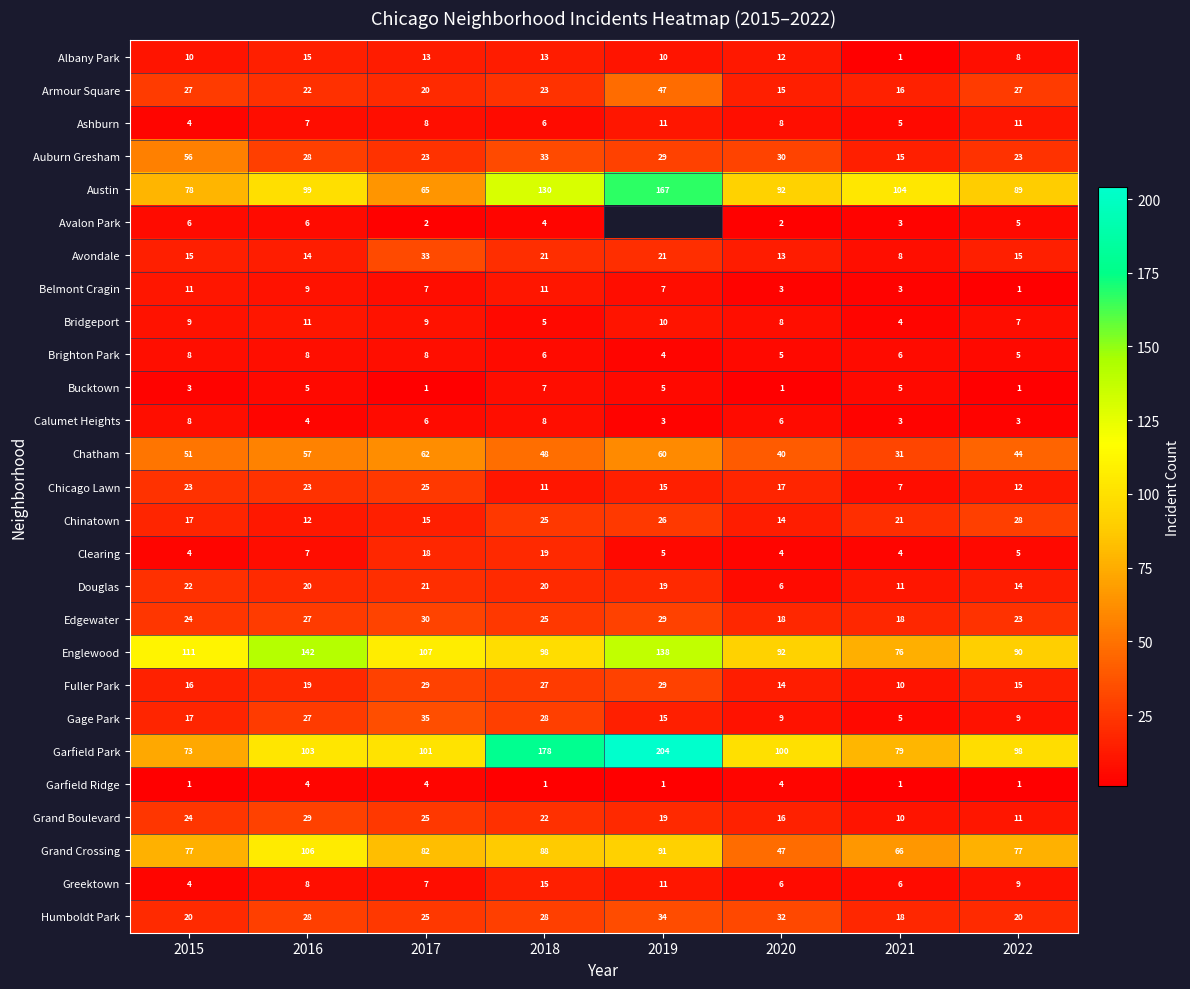

At how many categories does at least one series exceed 167?

2